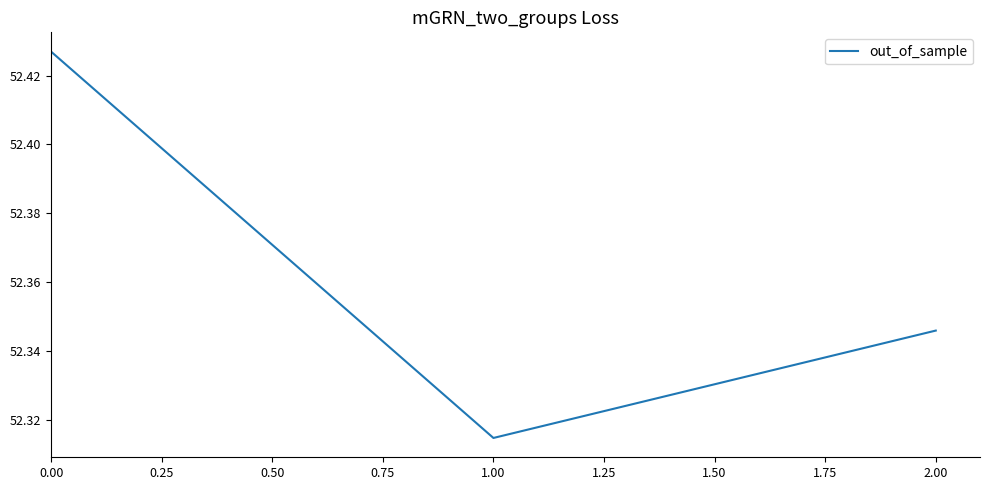

Rank the categories by value from lowest to highest.

1.00, 2.00, 0.00